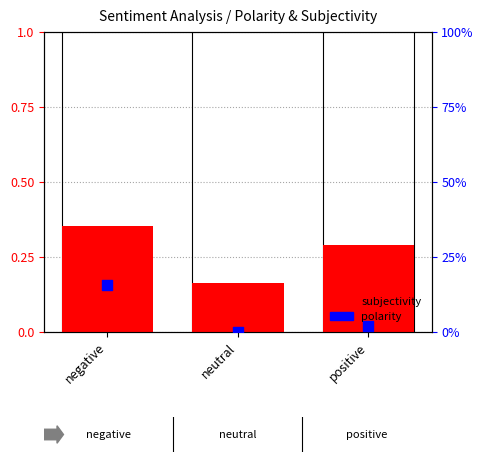

Is the value of subjectivity at positive greater than the value of polarity at negative?

Yes